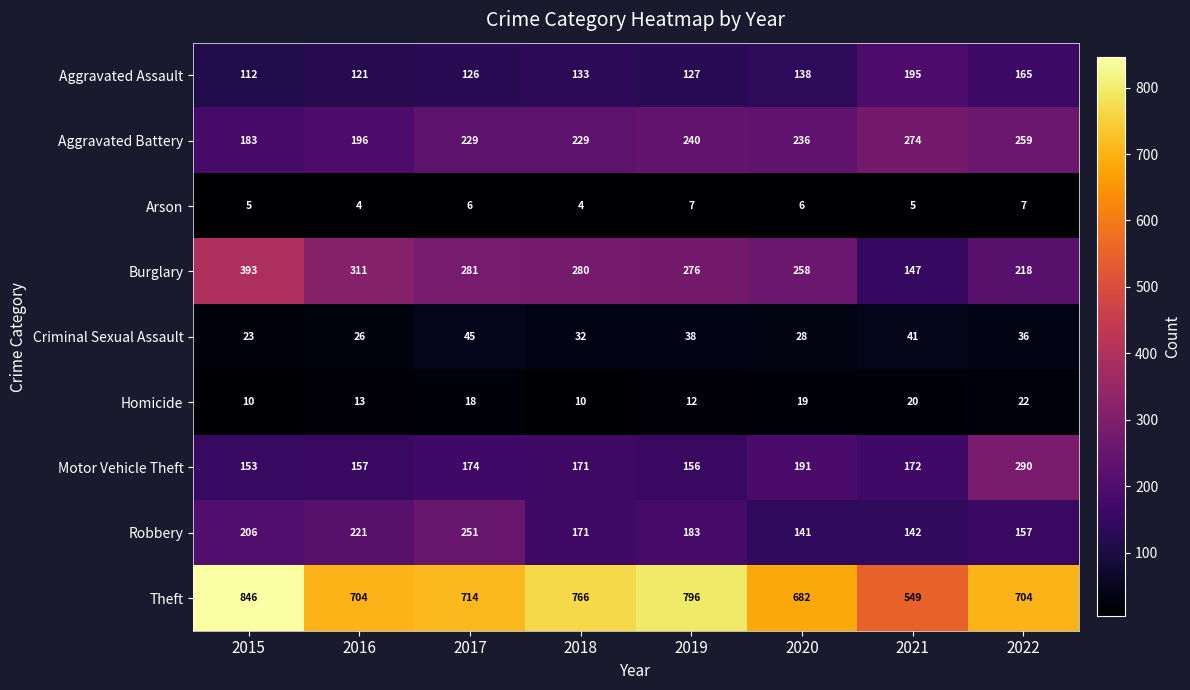

Read the Aggravated Assault value at 2021.

195